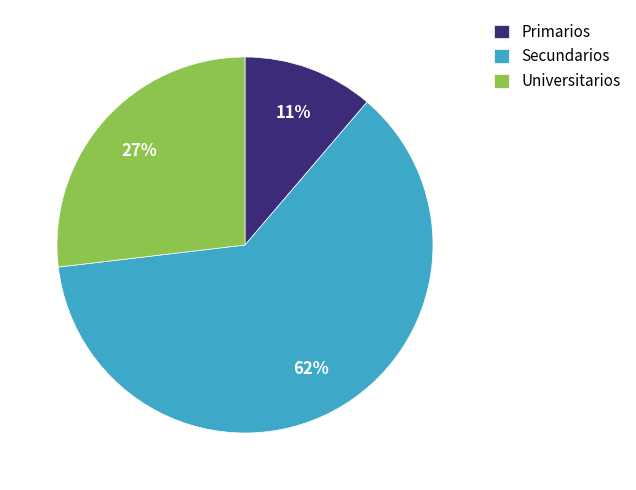

The Secundarios slice represents 62% of the pie. True or false?

True